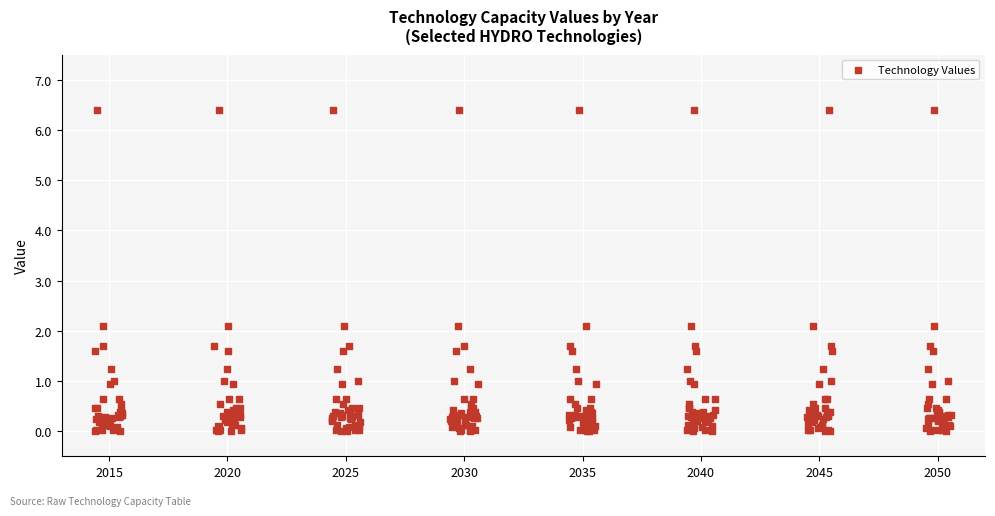

What is the range of X values (max minus min)?

36.2